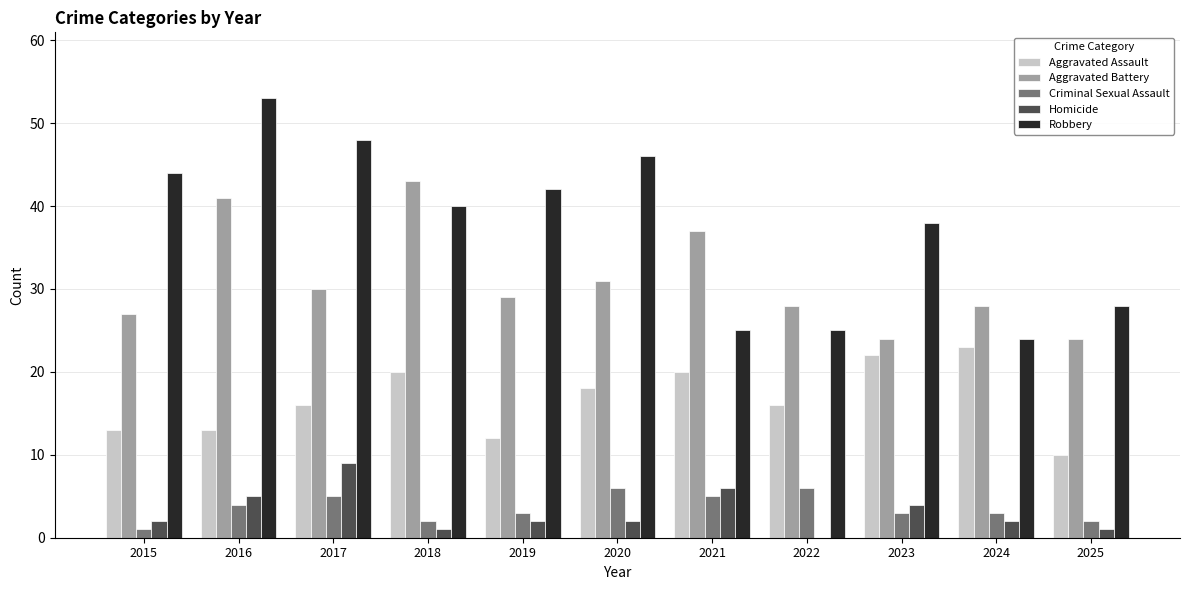

Reading left to right, list all the values displayed in this chart.

Aggravated Assault: 2015=13	2016=13	2017=16	2018=20	2019=12	2020=18	2021=20	2022=16	2023=22	2024=23	2025=10
Aggravated Battery: 2015=27	2016=41	2017=30	2018=43	2019=29	2020=31	2021=37	2022=28	2023=24	2024=28	2025=24
Criminal Sexual Assault: 2015=1	2016=4	2017=5	2018=2	2019=3	2020=6	2021=5	2022=6	2023=3	2024=3	2025=2
Homicide: 2015=2	2016=5	2017=9	2018=1	2019=2	2020=2	2021=6	2022=0	2023=4	2024=2	2025=1
Robbery: 2015=44	2016=53	2017=48	2018=40	2019=42	2020=46	2021=25	2022=25	2023=38	2024=24	2025=28